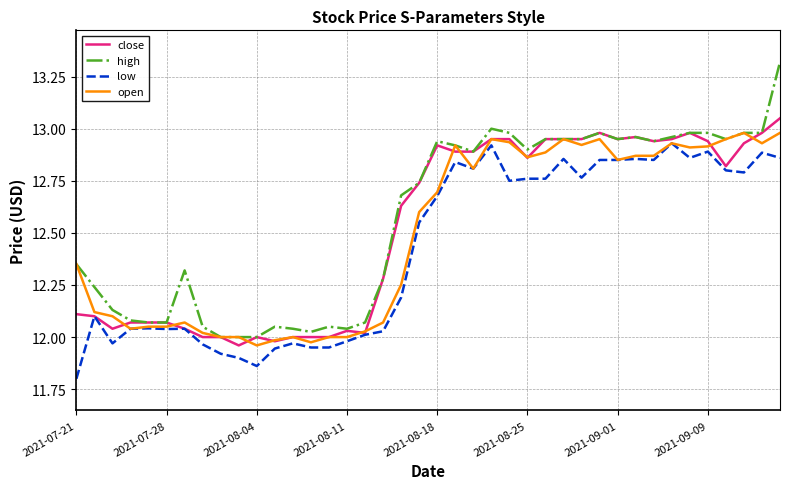

Which series has the largest range (max minus min)?

high